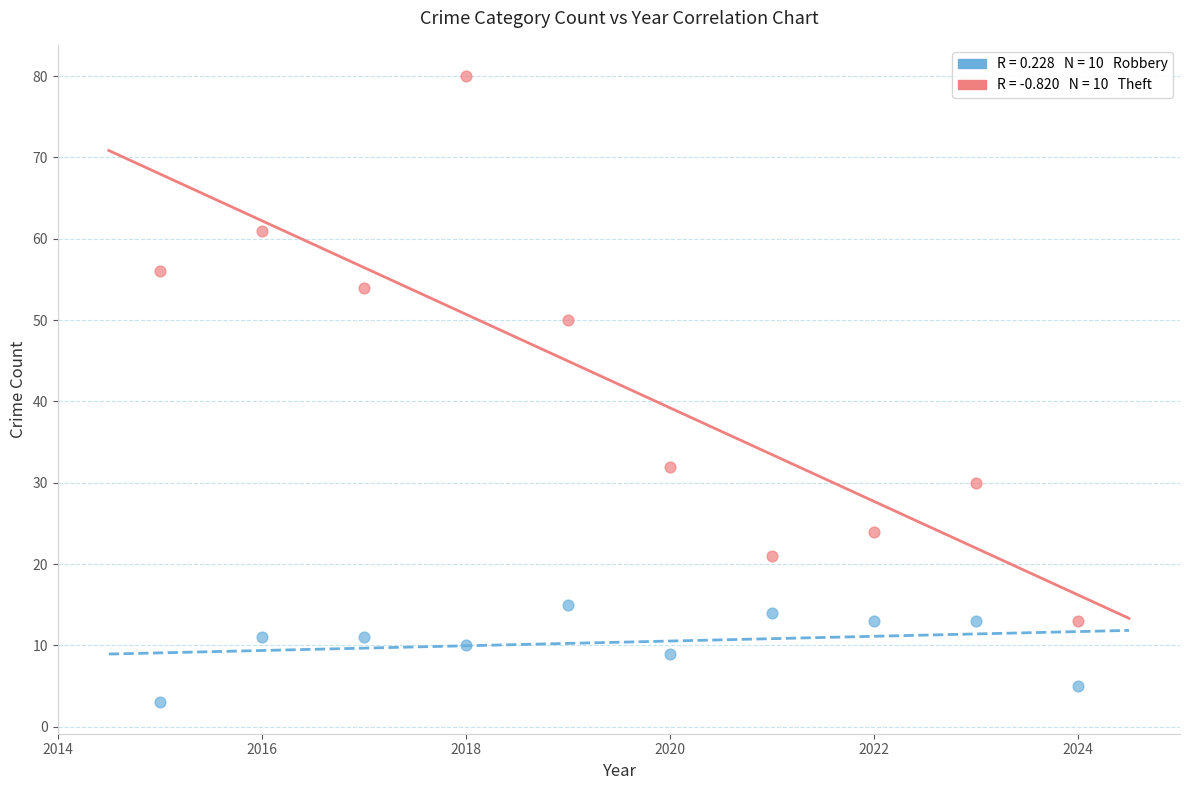

Across all data points, what is the range of Y values (max minus min)?

77